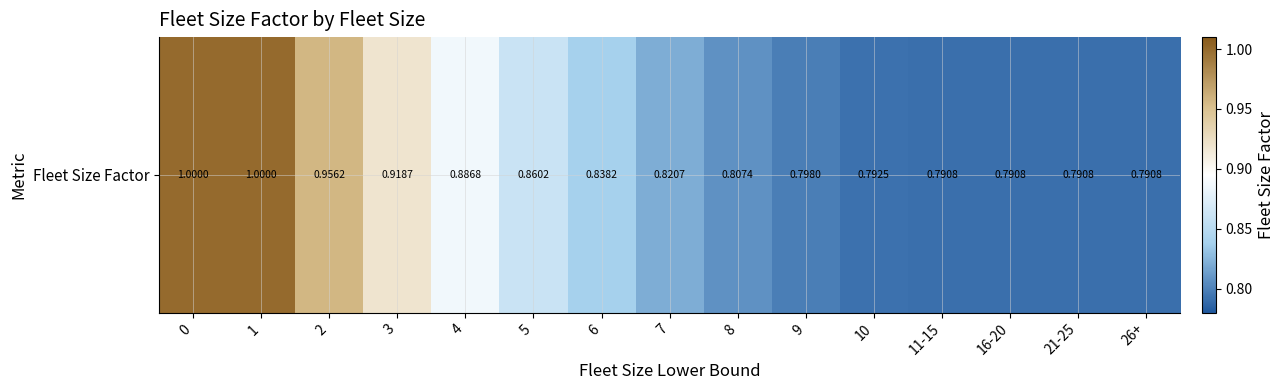

Reading right to left, transcribe all the data shown in this chart.

0.8	0.8	0.8	0.8	0.8	0.8	0.8	0.8	0.8	0.9	0.9	0.9	1.0	1.0	1.0